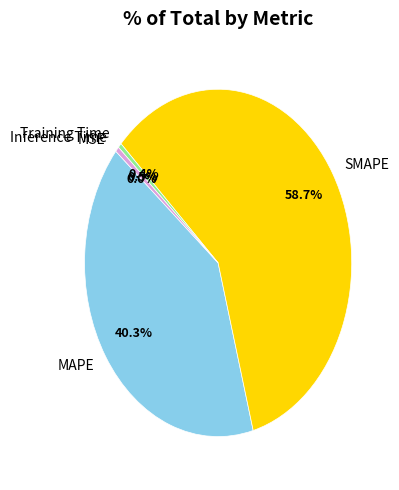

Does any single category account for the majority?

Yes